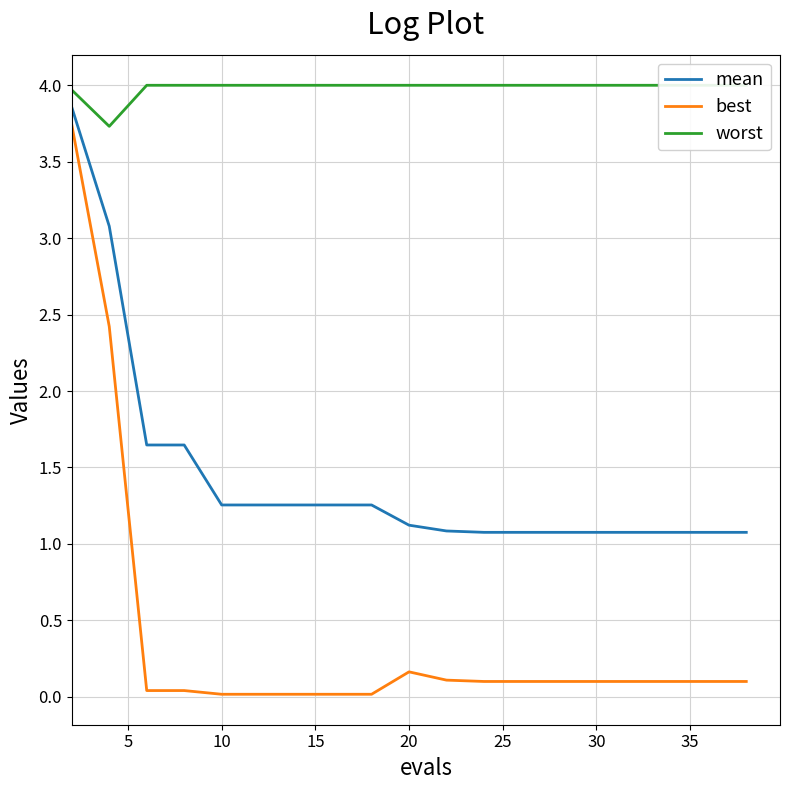

Which series has the largest range (max minus min)?

best